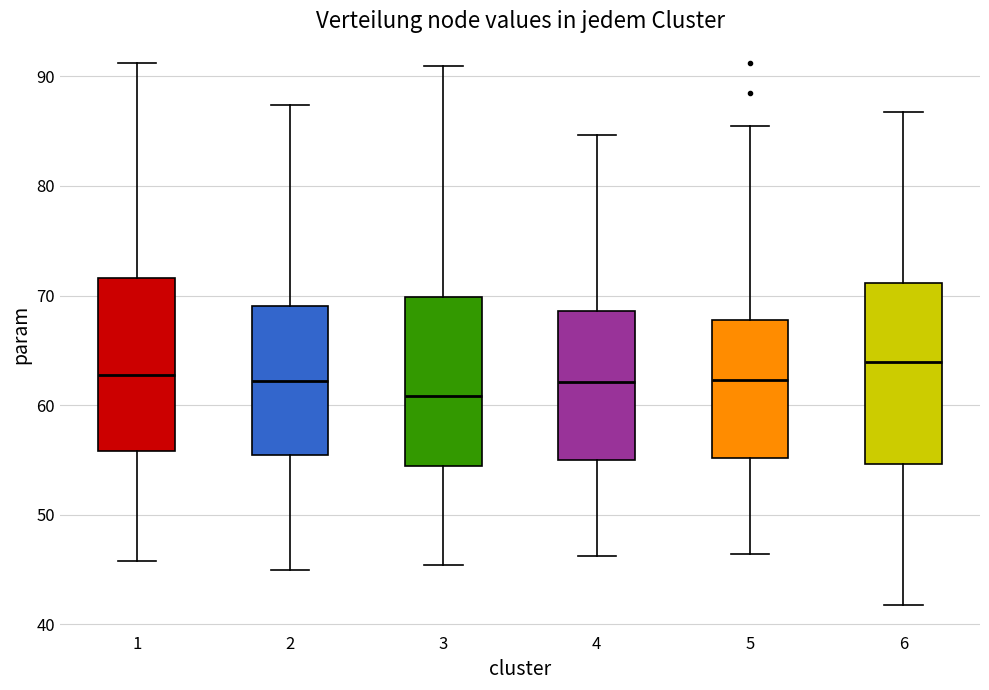

Which box's median line is the highest?

6